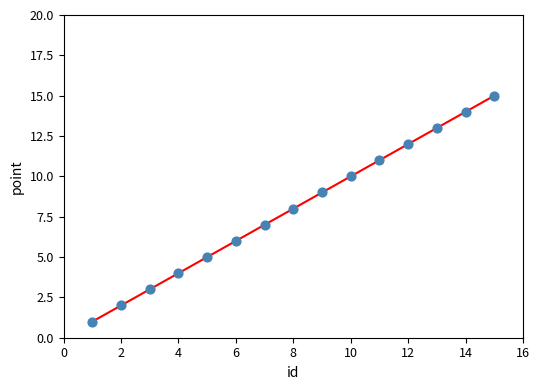

What is the range of Y values (max minus min)?

14